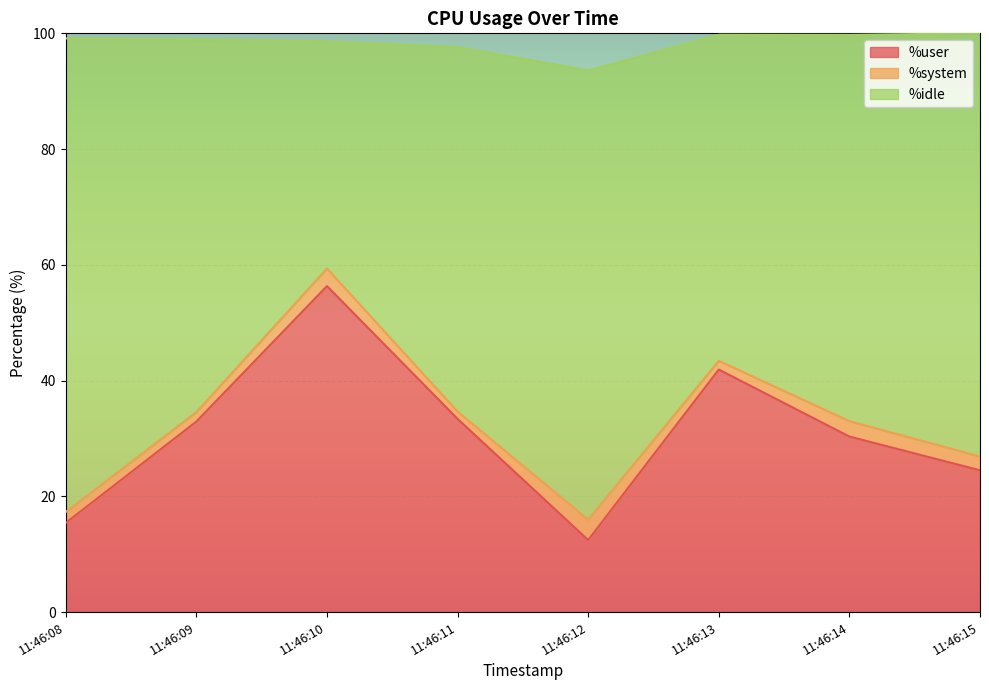

Which category has the lowest value in the %user series?

11:46:12